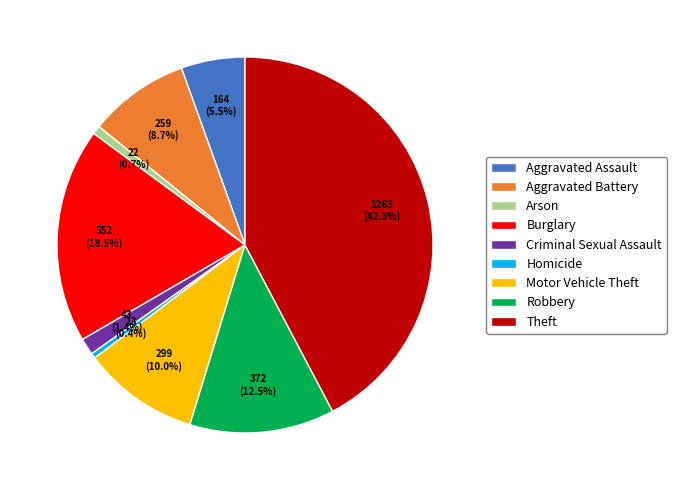

To the nearest percent, what percentage of the pie is Theft?

42%